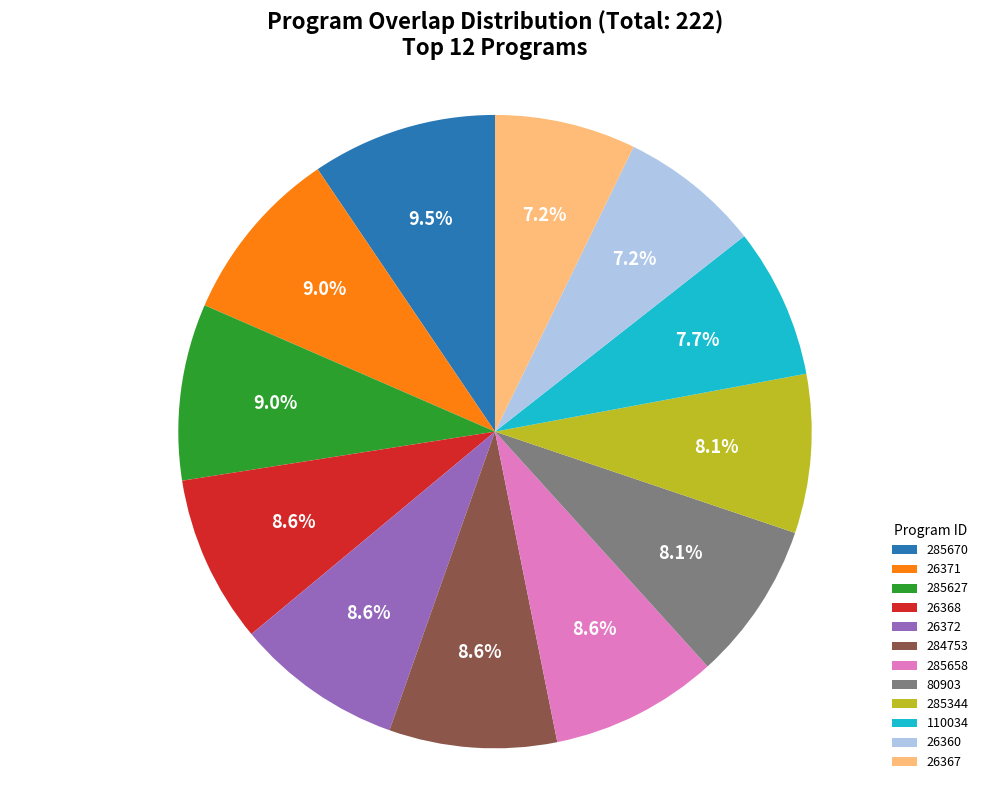

To the nearest percent, what percentage of the pie is 26367?

7%